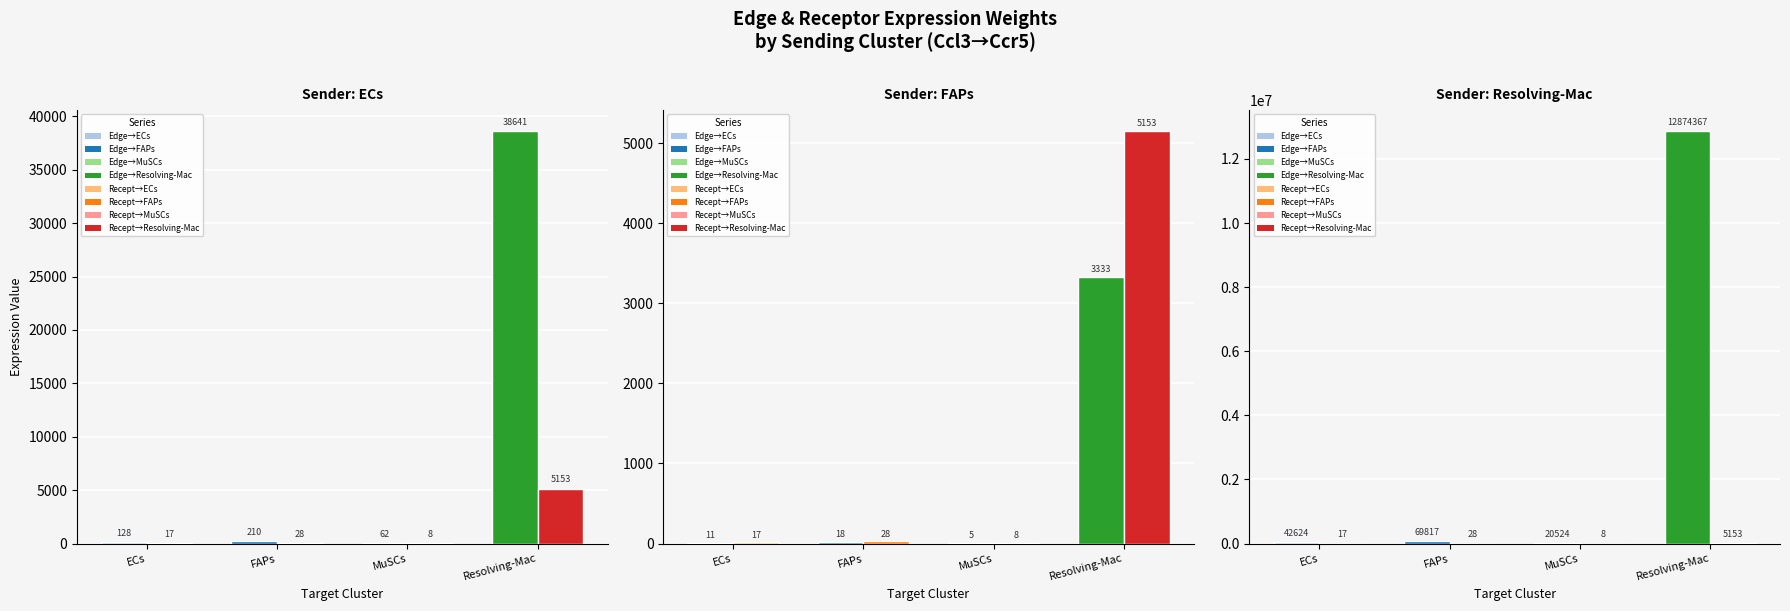

Between ECs and FAPs, which is larger?

FAPs